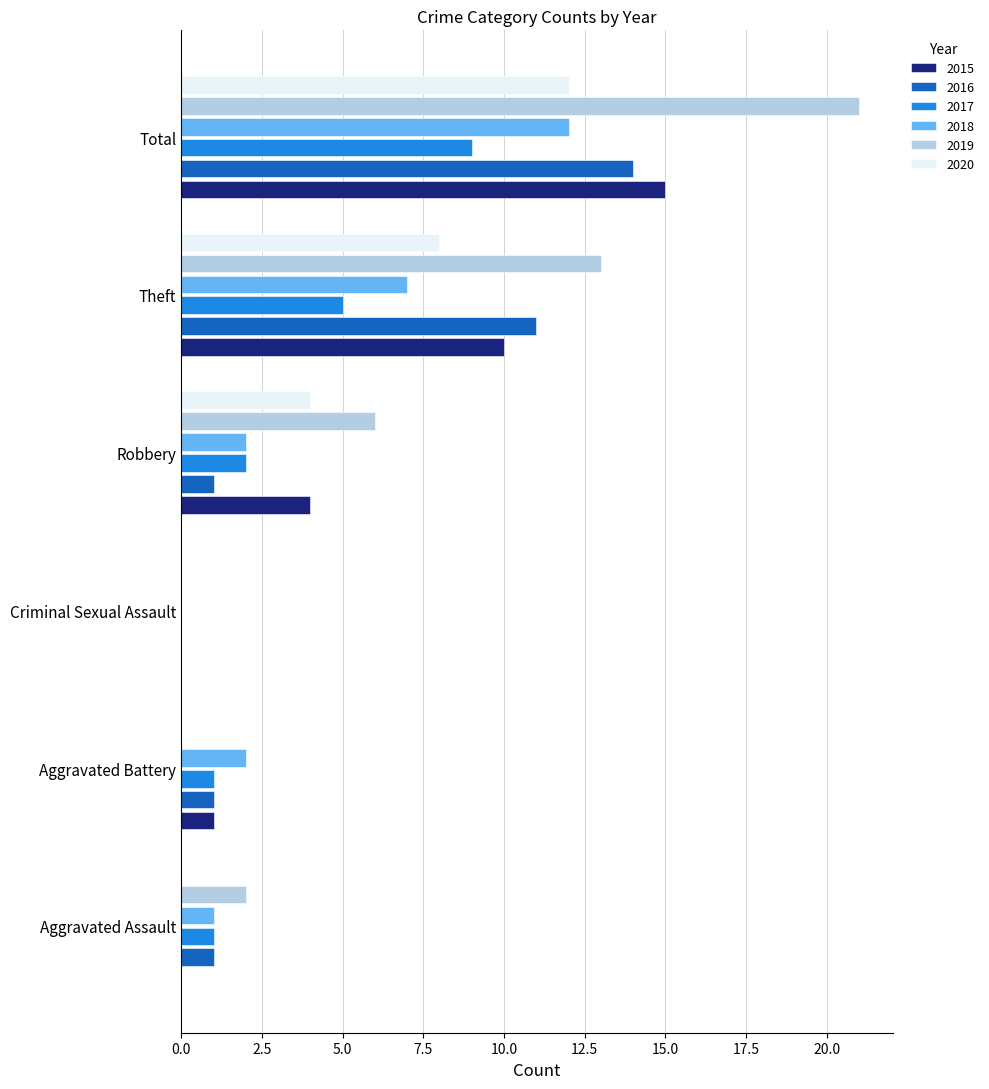

Which series has the widest spread of values?

2019